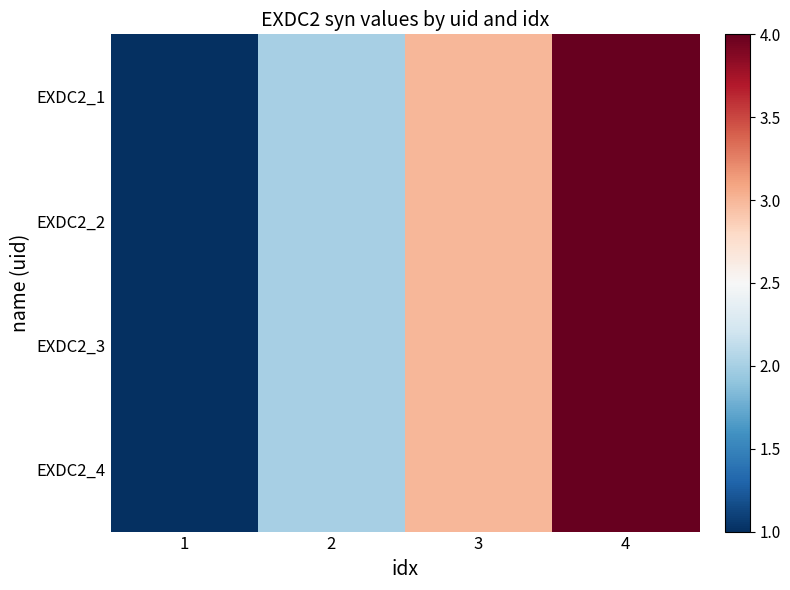

Reading left to right, transcribe all the data shown in this chart.

EXDC2_1: 1=1	2=2	3=3	4=4
EXDC2_2: 1=1	2=2	3=3	4=4
EXDC2_3: 1=1	2=2	3=3	4=4
EXDC2_4: 1=1	2=2	3=3	4=4